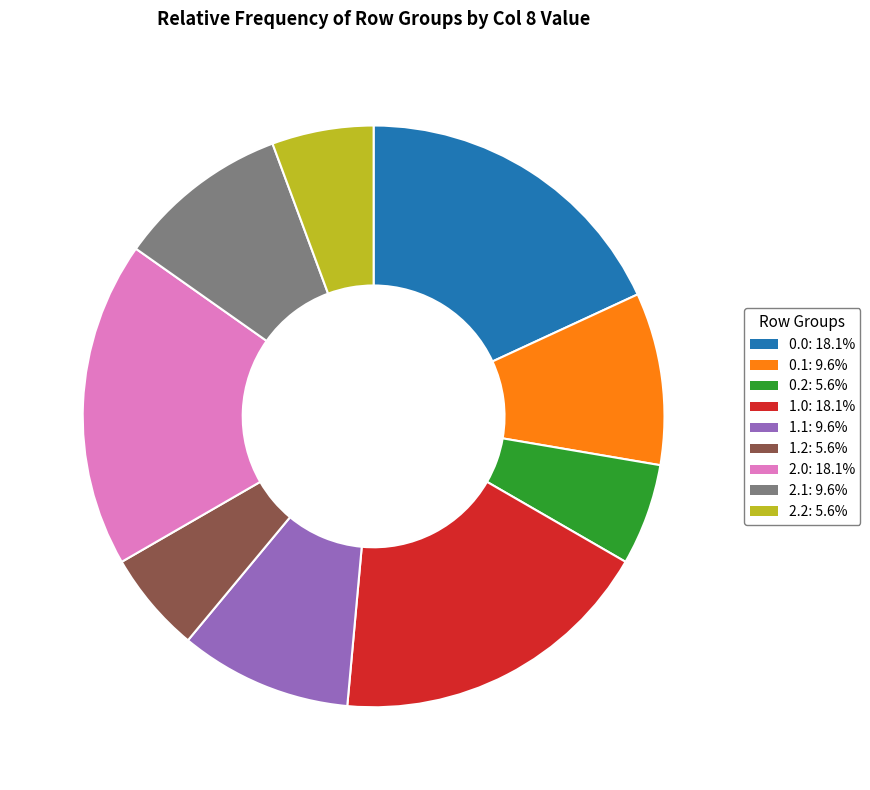

How many segments does this pie chart have?

9